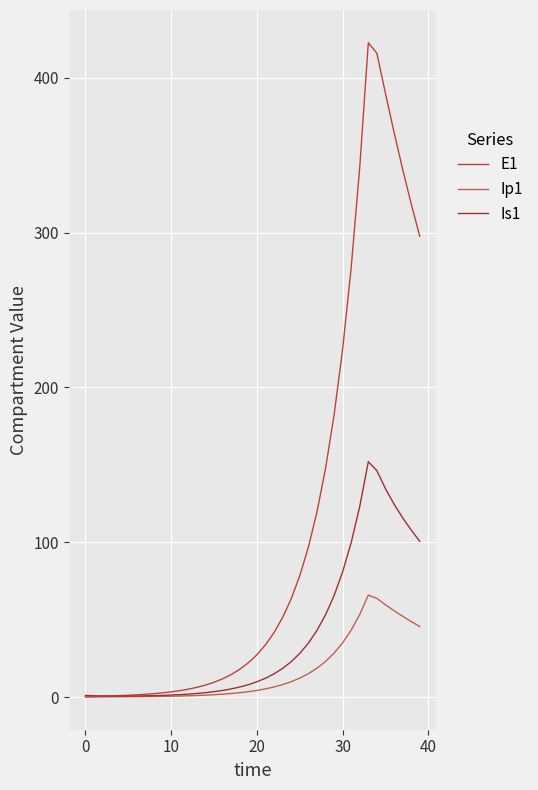

How many lines are shown in the chart?

3